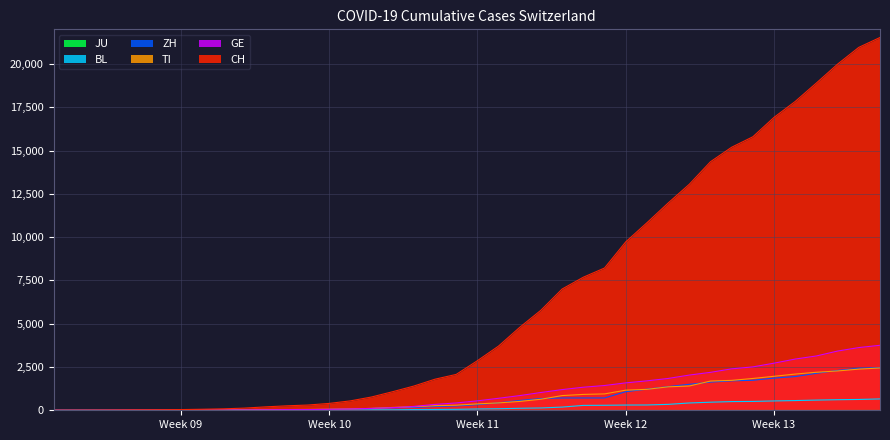

At which label does CH first exceed 2863?

2020-03-17